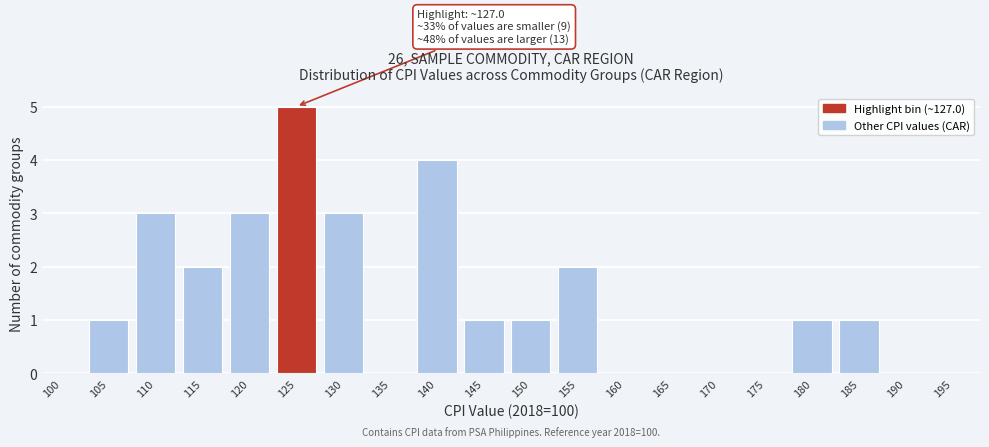

Reading right to left, transcribe all the data shown in this chart.

195=0	190=0	185=1	180=1	175=0	170=0	165=0	160=0	155=2	150=1	145=1	140=4	135=0	130=3	125=5	120=3	115=2	110=3	105=1	100=0